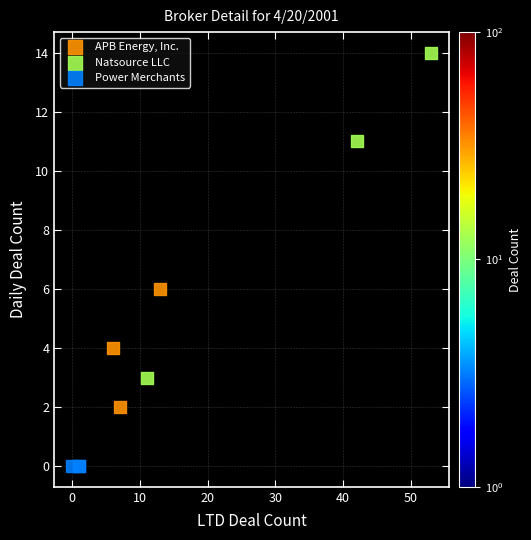

What are all the series names shown in the legend?

APB Energy, Inc., Natsource LLC, Power Merchants